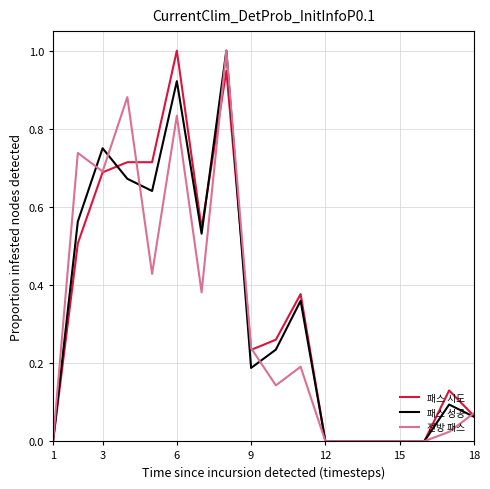

What is the maximum value shown in the chart?

1.0